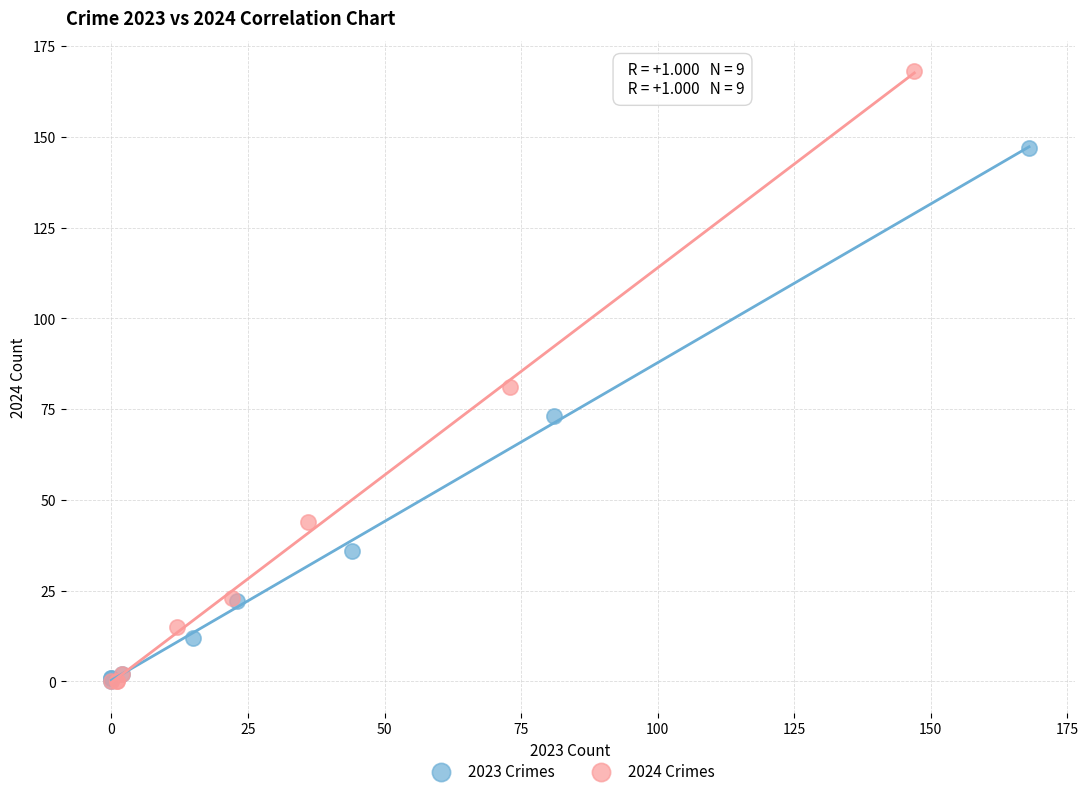

Which series has the widest spread of Y values?

2024 Crimes